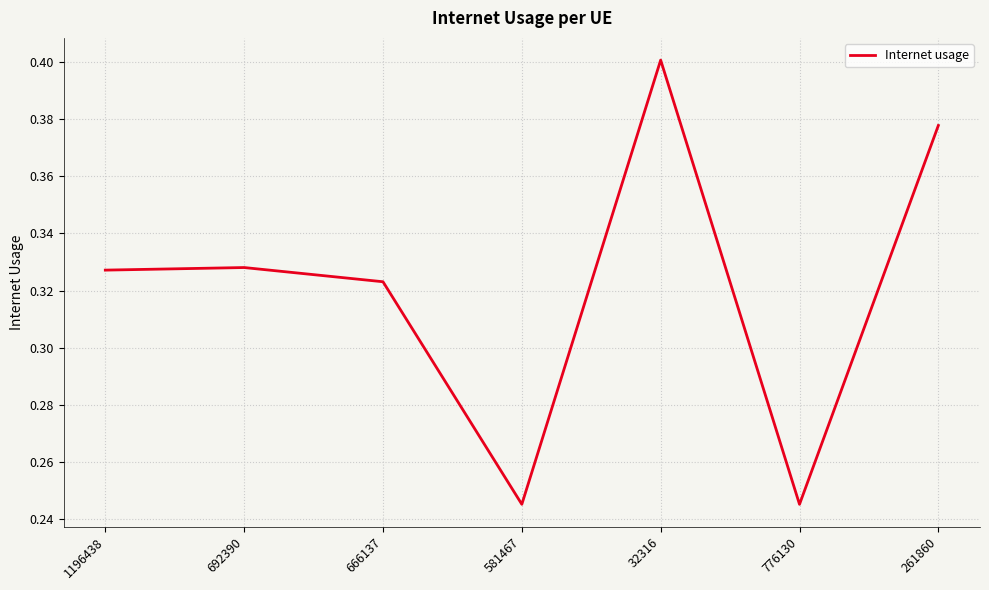

What position from the left is 666137?

3